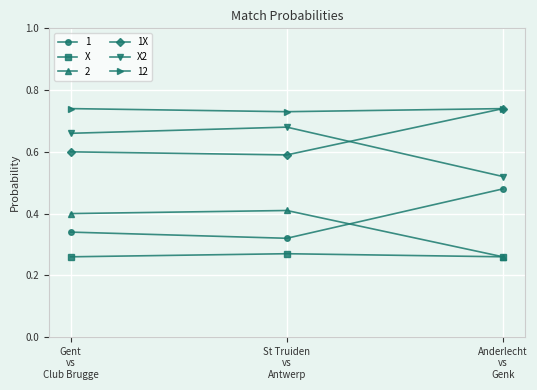

What is the value of the 2 point at the 2nd from the left?

0.4